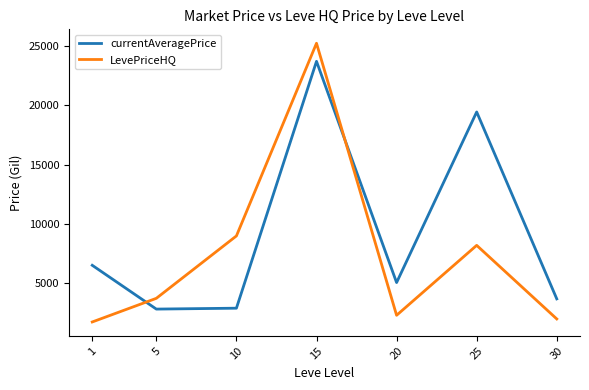

What is the difference between the currentAveragePrice values at 5 and 20?

2234.3